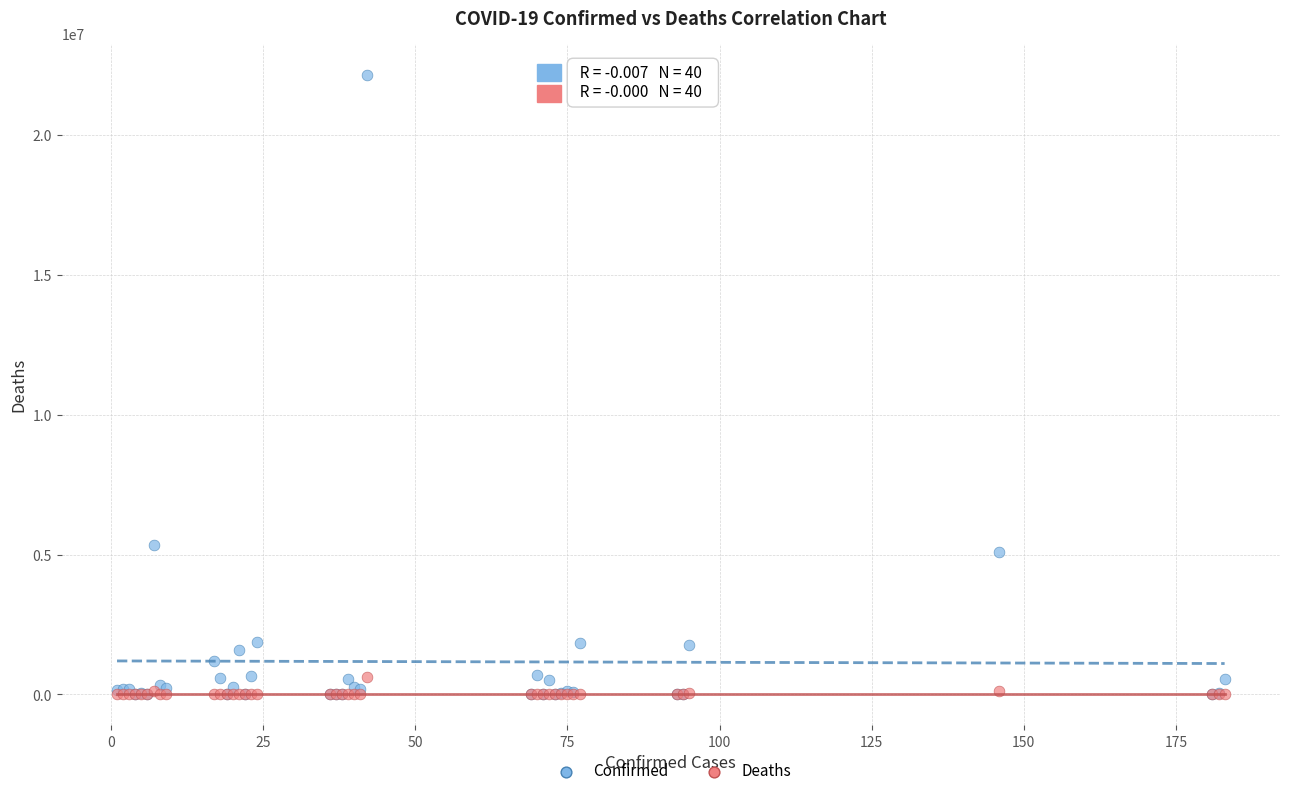

In the Confirmed series, what Y value is closest to 11075058?

5343153